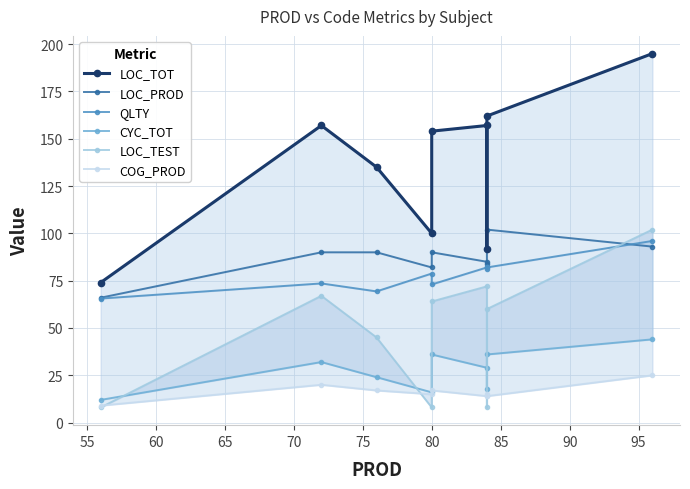

How many series are shown in this chart?

6